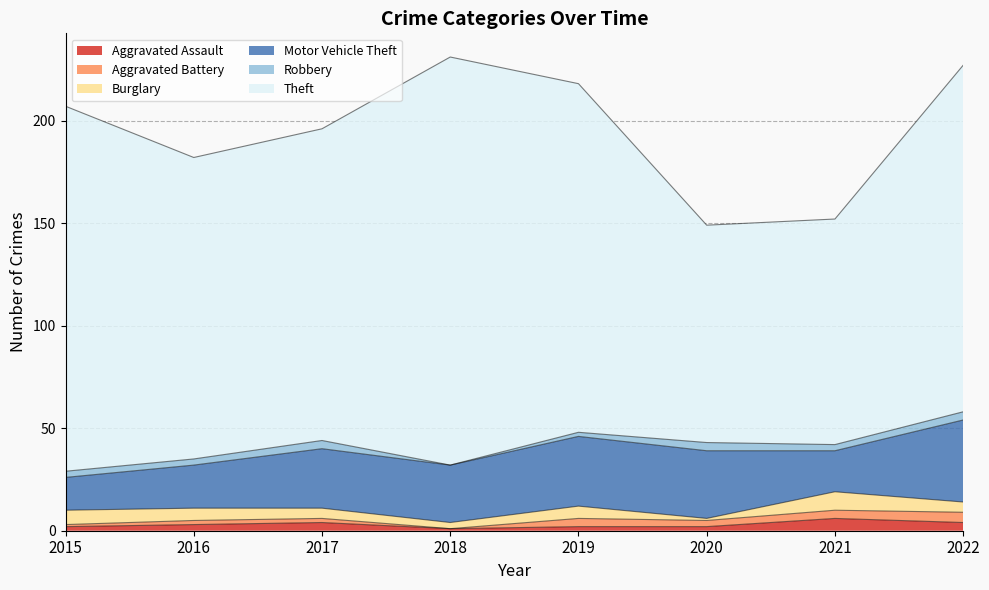

List the labels in order of Robbery value, largest first.

2017, 2020, 2022, 2015, 2016, 2021, 2019, 2018